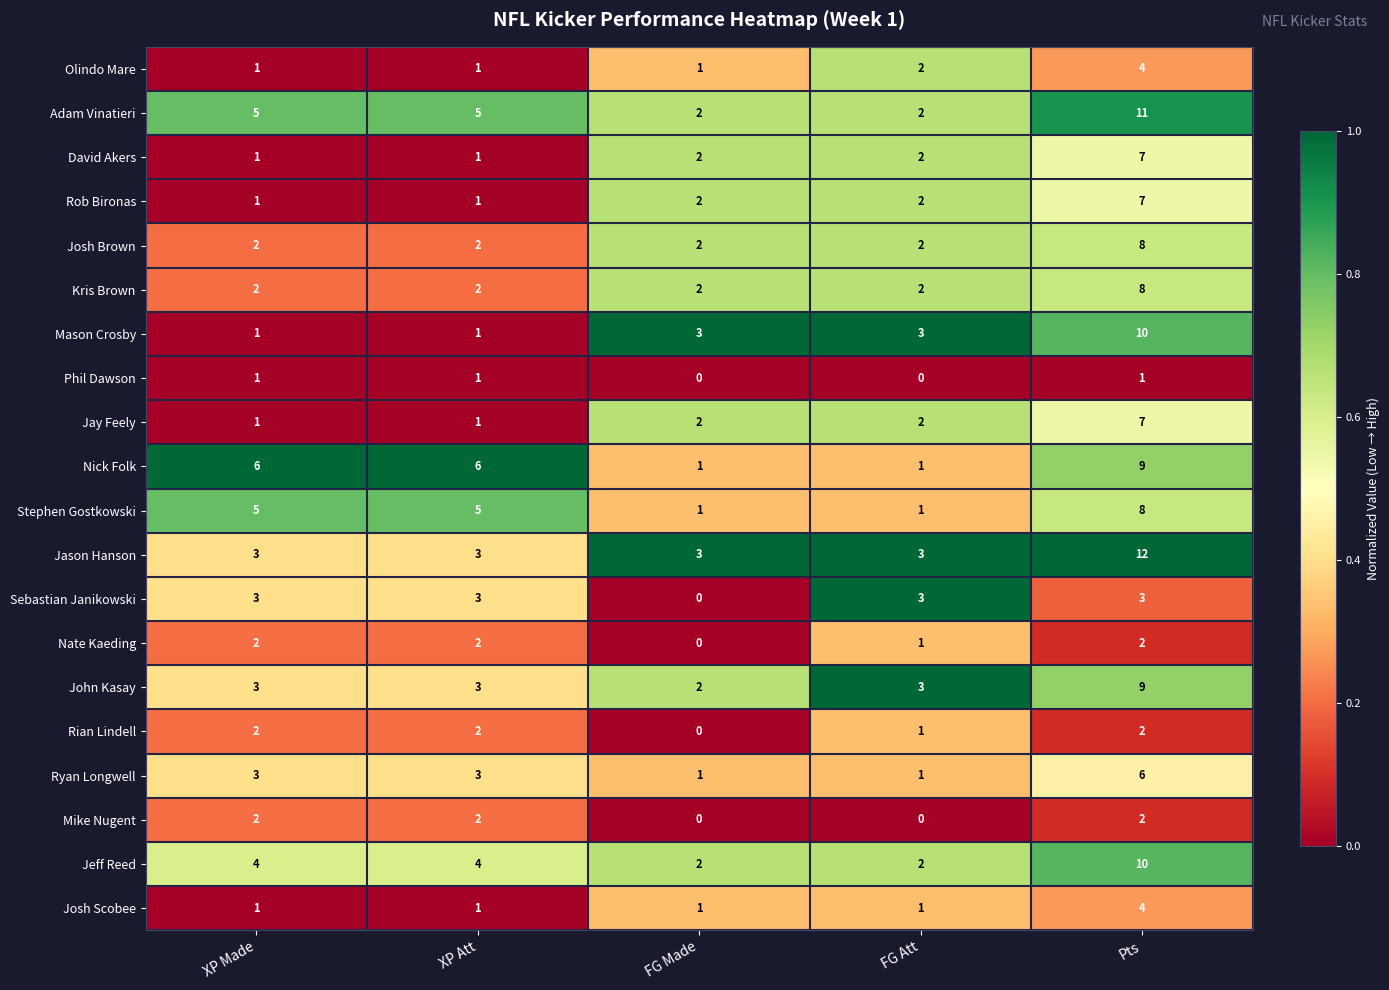

How many series are shown in this chart?

20